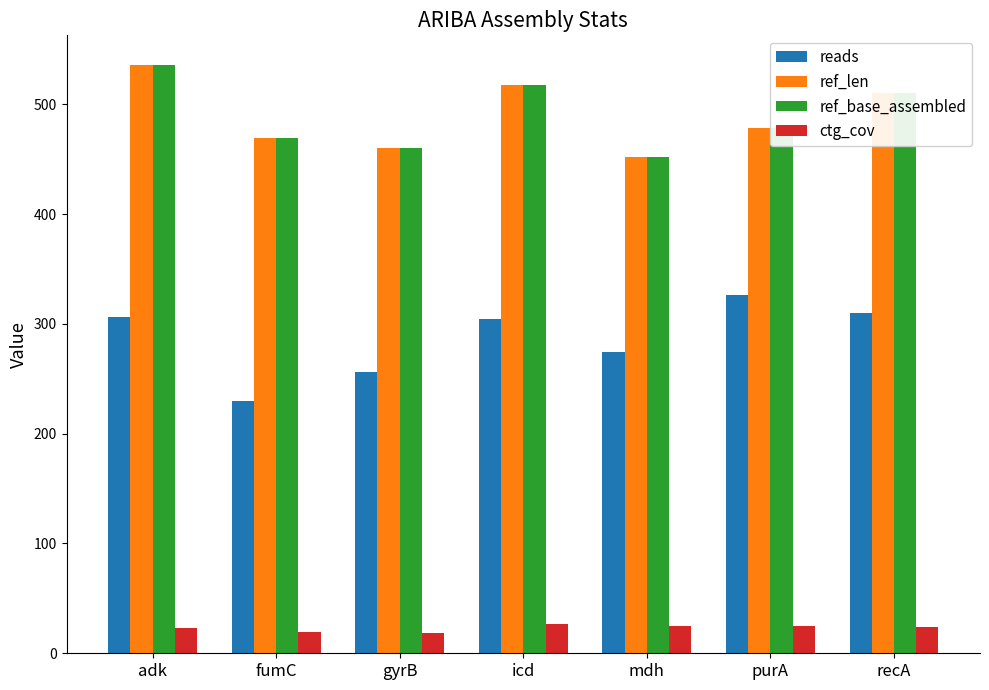

What is the total value across all series at purA?

1306.6